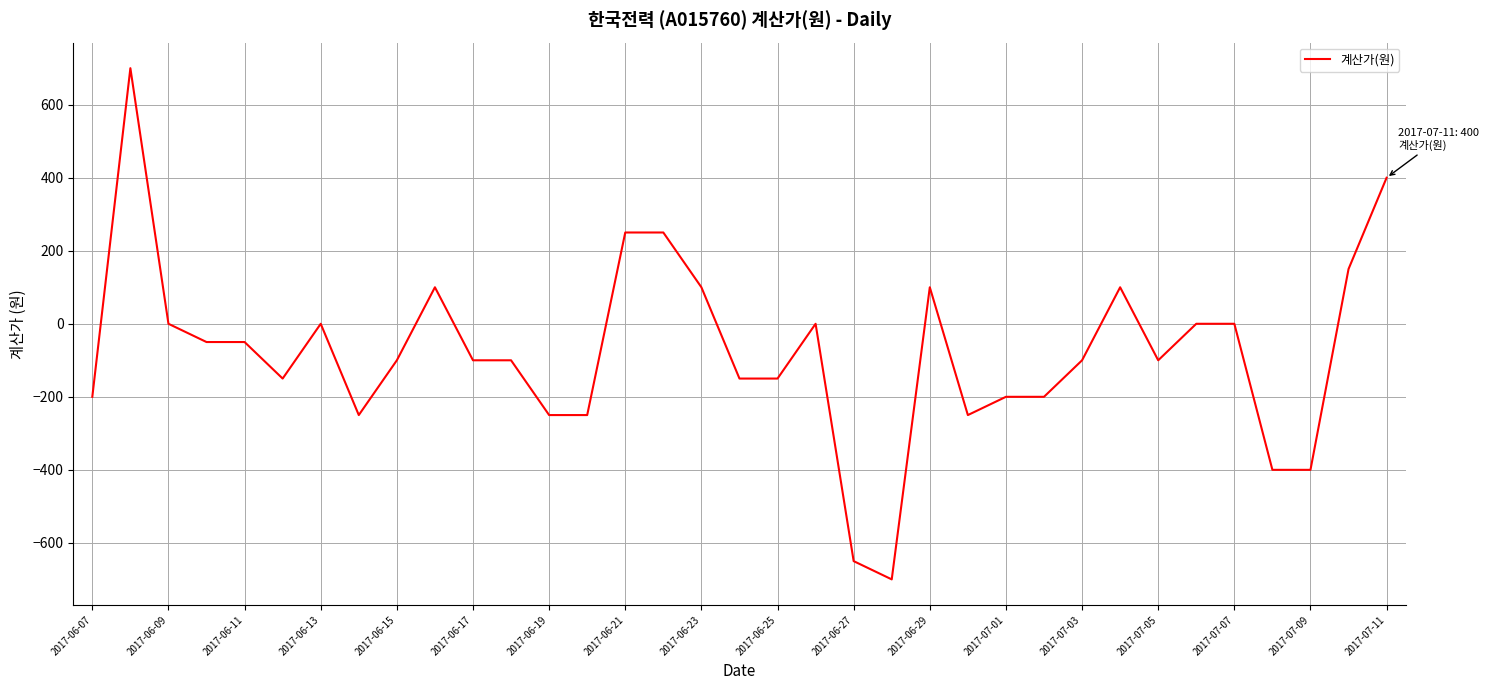

What is the greatest value displayed?

700